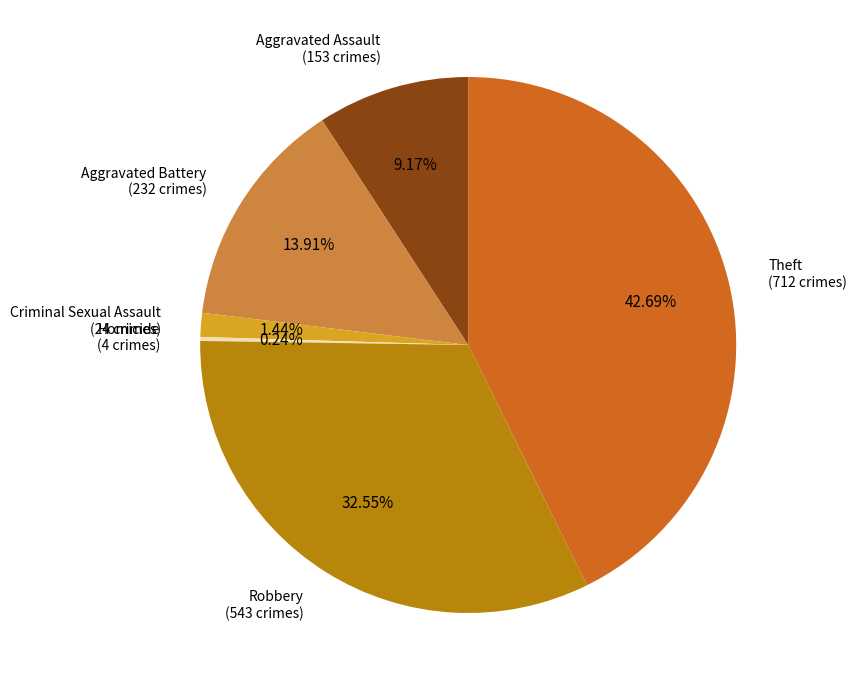

Approximately how many times larger is the value at Robbery compared to Aggravated Assault?

3.5